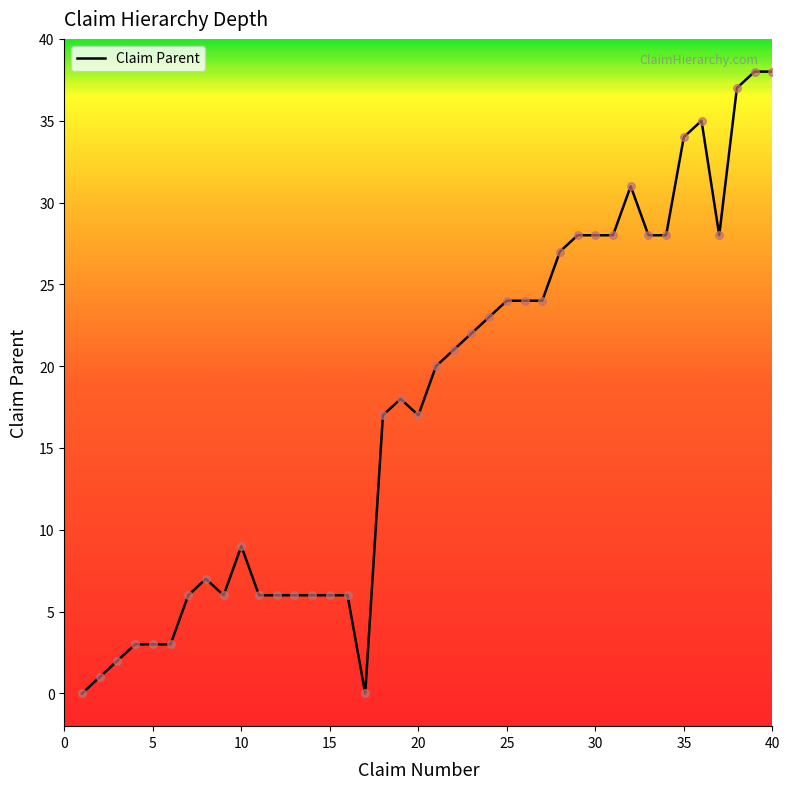

What is the difference between the maximum and minimum values?

38